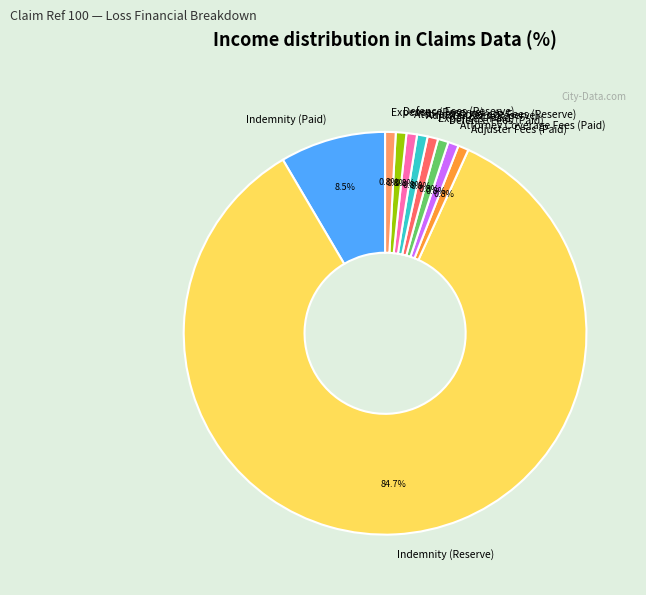

Is there any slice that represents more than half of the pie?

Yes